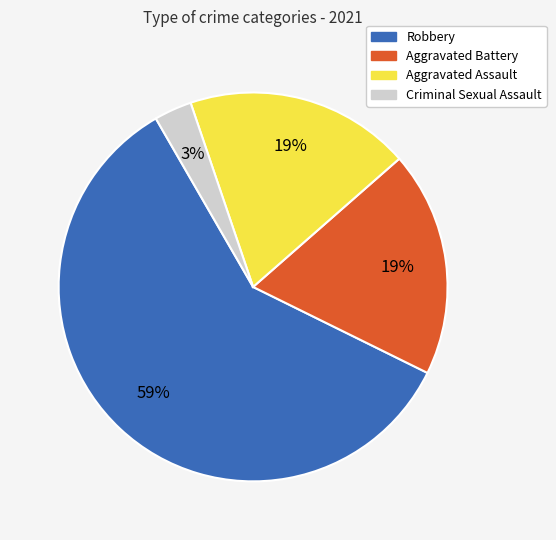

Is there a majority slice in this chart?

Yes